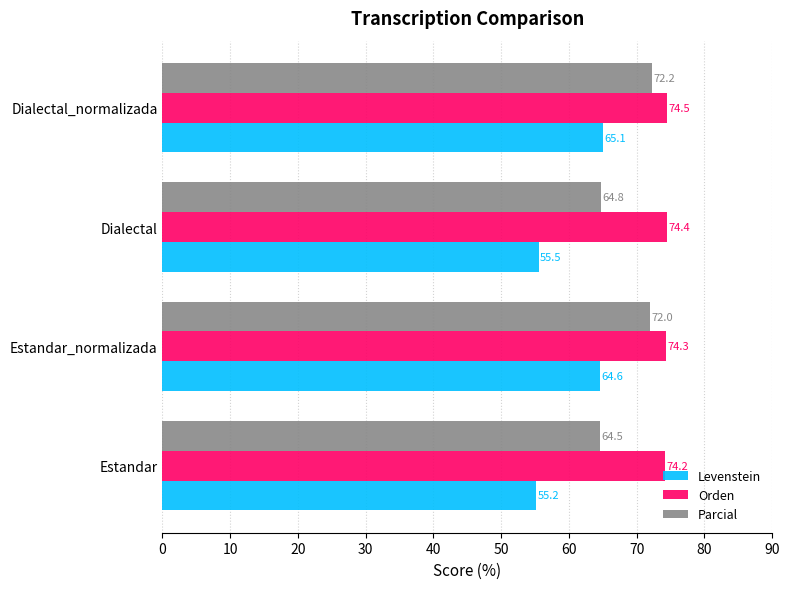

Which series has the largest range (max minus min)?

Levenstein